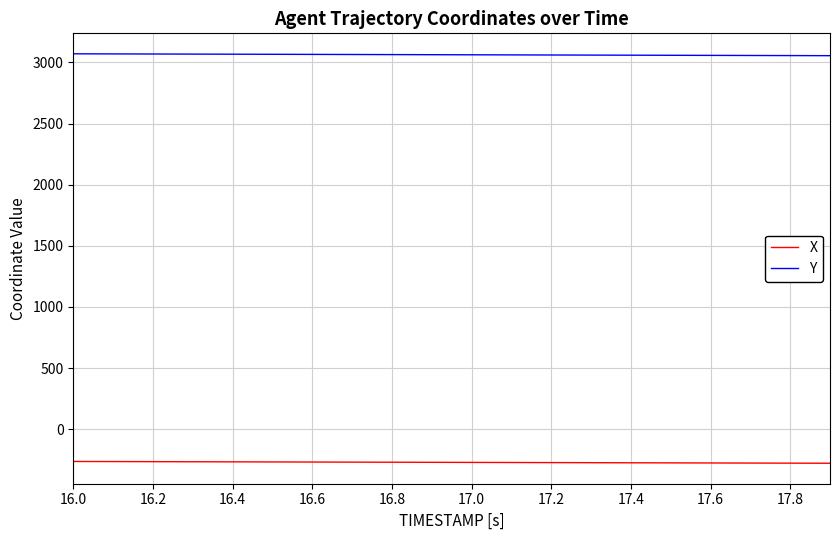

True or false: X and Y intersect in this chart.

False